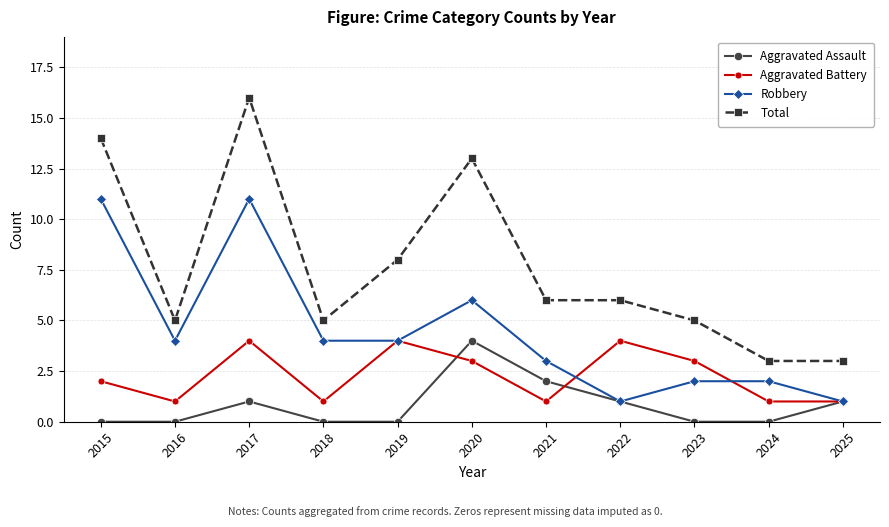

What is the greatest value displayed?

16